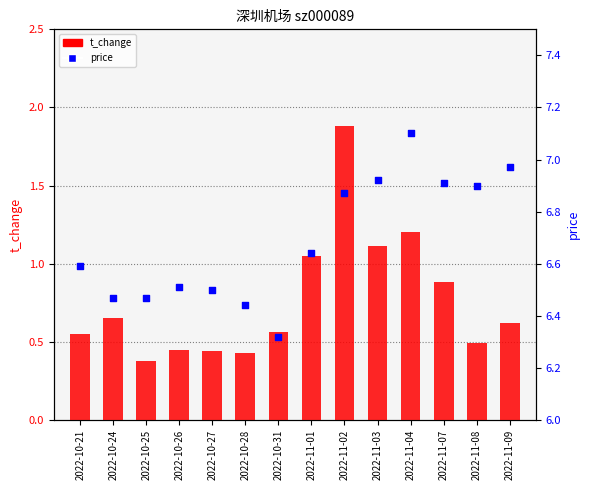

At how many categories does at least one series exceed 4?

14